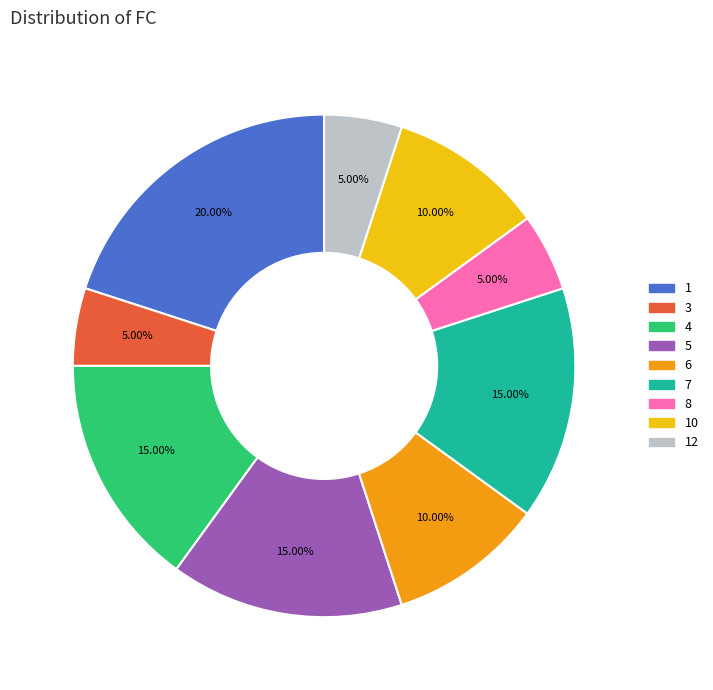

Does any single category account for the majority?

No